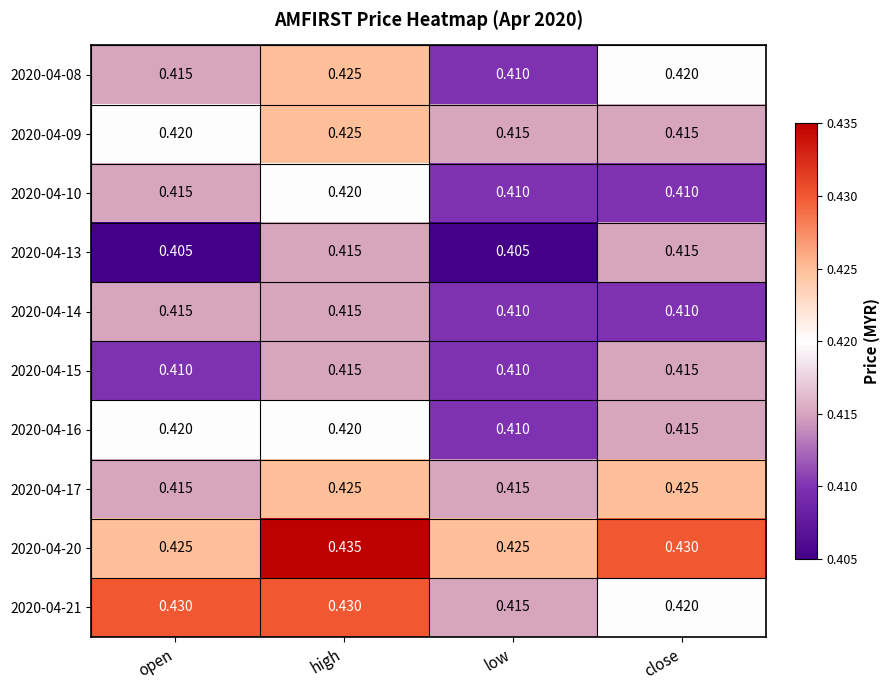

Is the value of 2020-04-20 at close greater than the value of 2020-04-10 at open?

Yes